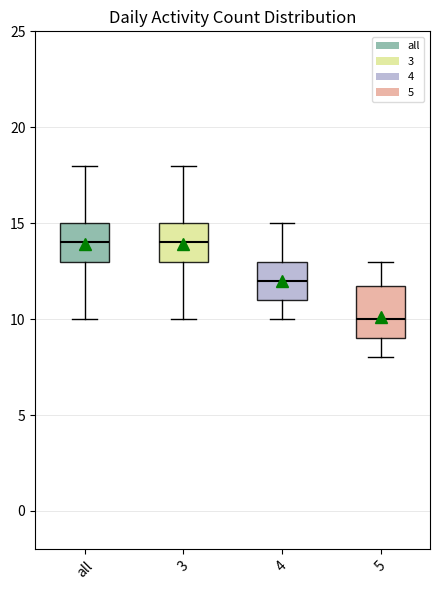

Reading left to right, transcribe this box plot: for each box, give where its median line is, the range the box spans, and where its two whiskers end, as read against the y-axis. The values are not printed on the chart, so give them approximately, as read against the axis.

all: median 14, box 13 to 15, whiskers 10 to 18
3: median 14, box 13 to 15, whiskers 10 to 18
4: median 12, box 11 to 13, whiskers 10 to 15
5: median 10, box 9 to 12, whiskers 8 to 13